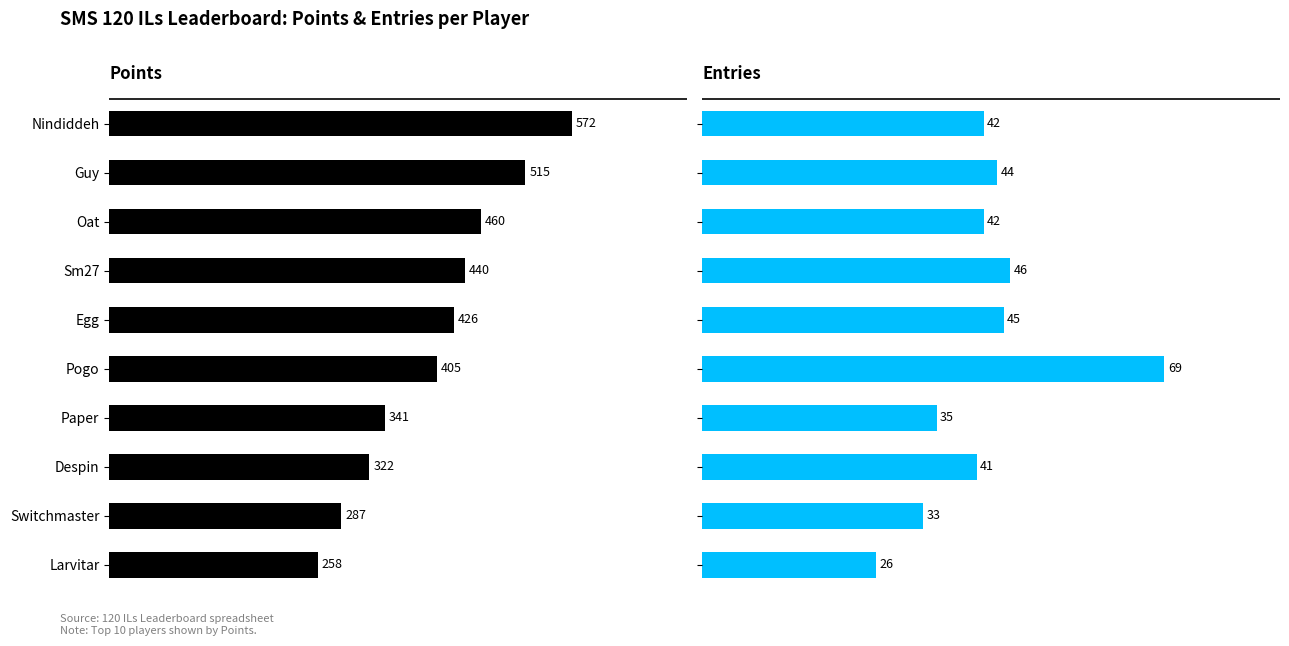

Does the chart contain any negative values?

No